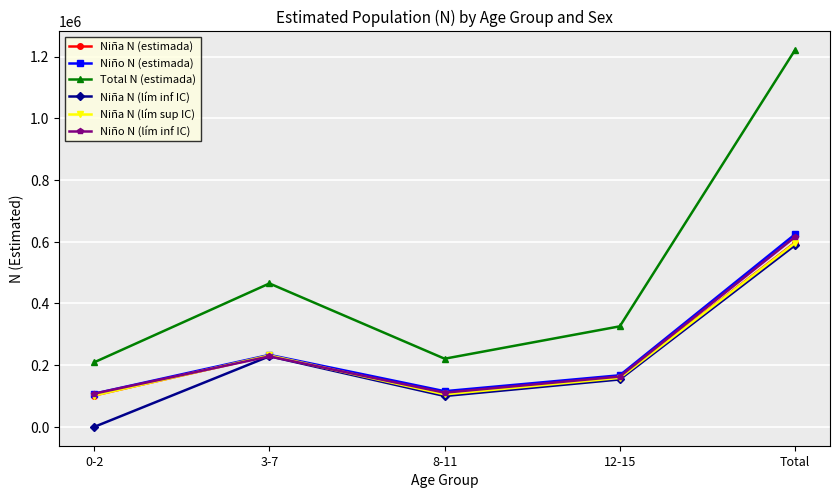

Which series has the widest spread of values?

Total N (estimada)